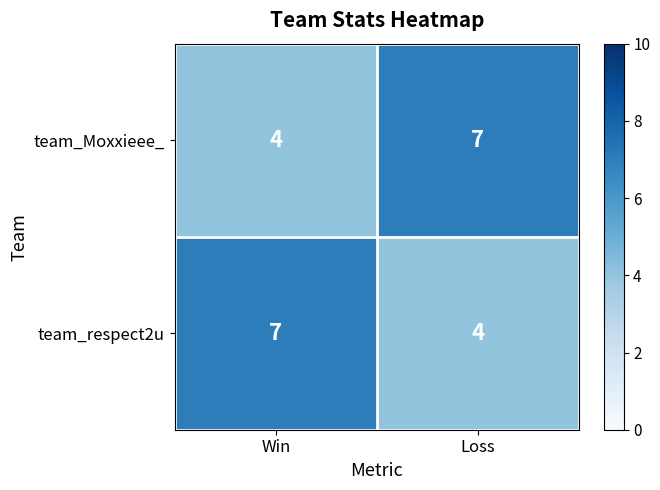

Reading left to right, list all the values displayed in this chart.

team_Moxxieee_: 4	7
team_respect2u: 7	4